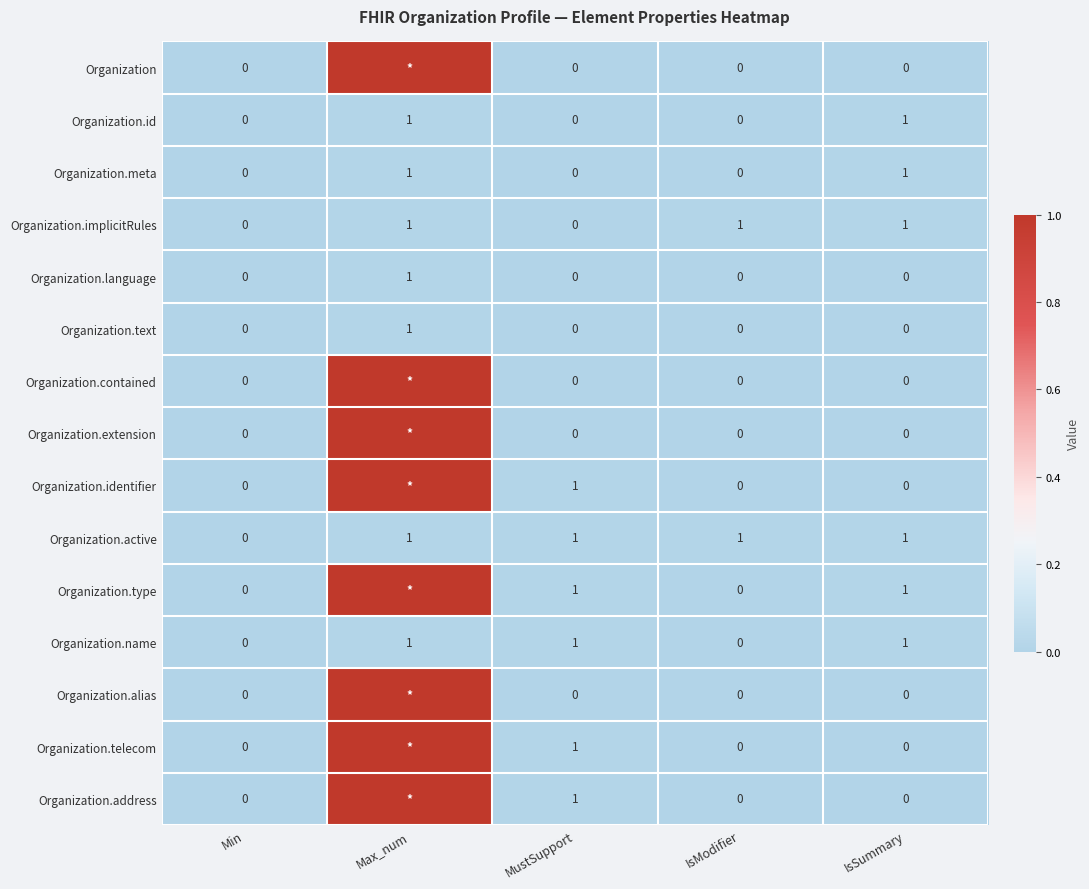

What is the sum of all Organization.name values?

3